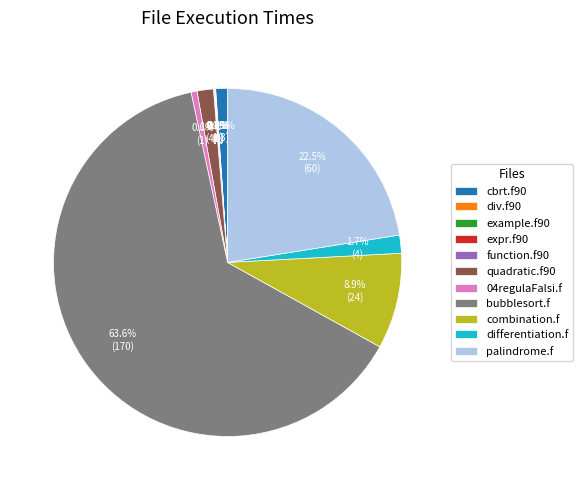

Which slice is the largest?

bubblesort.f